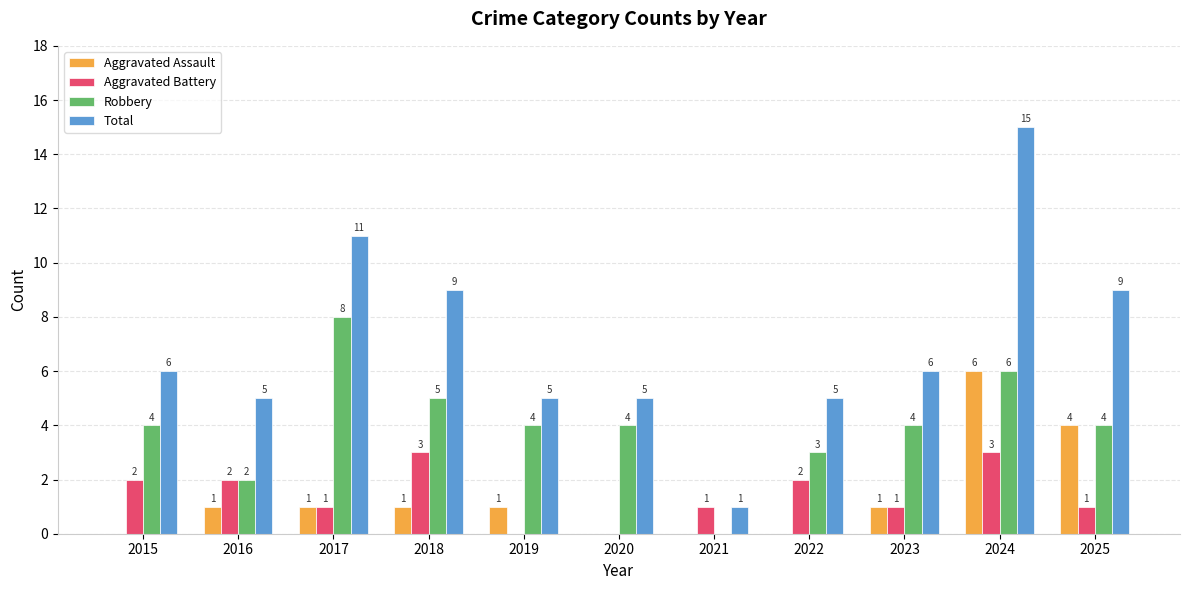

Is it true that Total equals 9 at 2020?

False